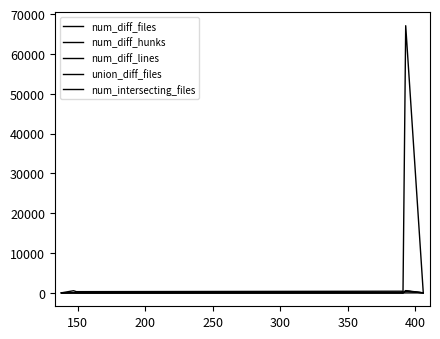

Which label corresponds to the largest value in the chart?

400